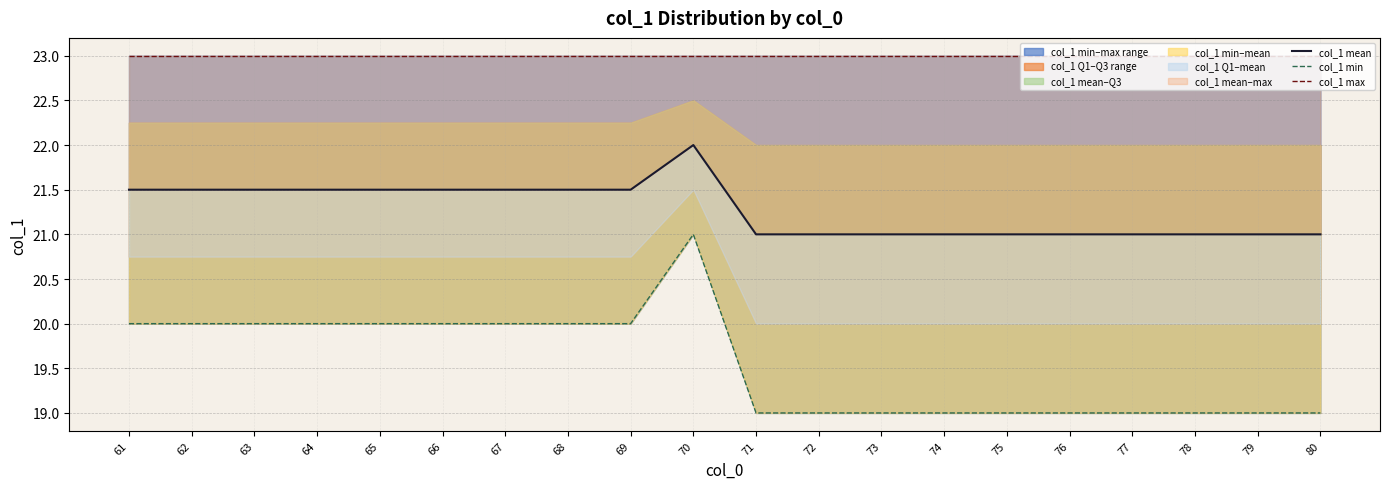

The col_1 max series shows 6.6 at 63. True or false?

False